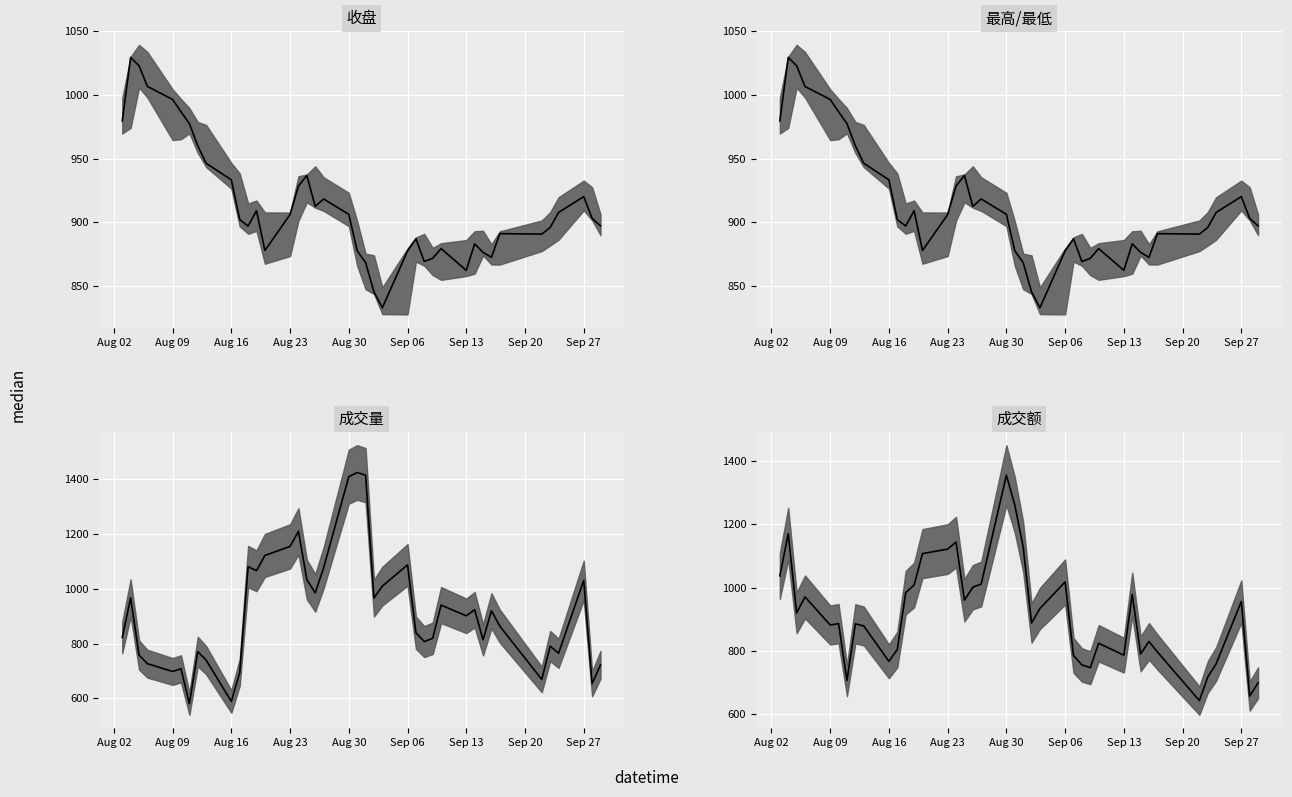

How many values in the 成交额 median series are below 887?

20